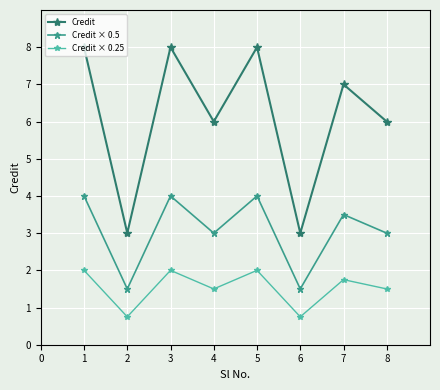

Between 5 and 6, which series saw the biggest shift?

Credit